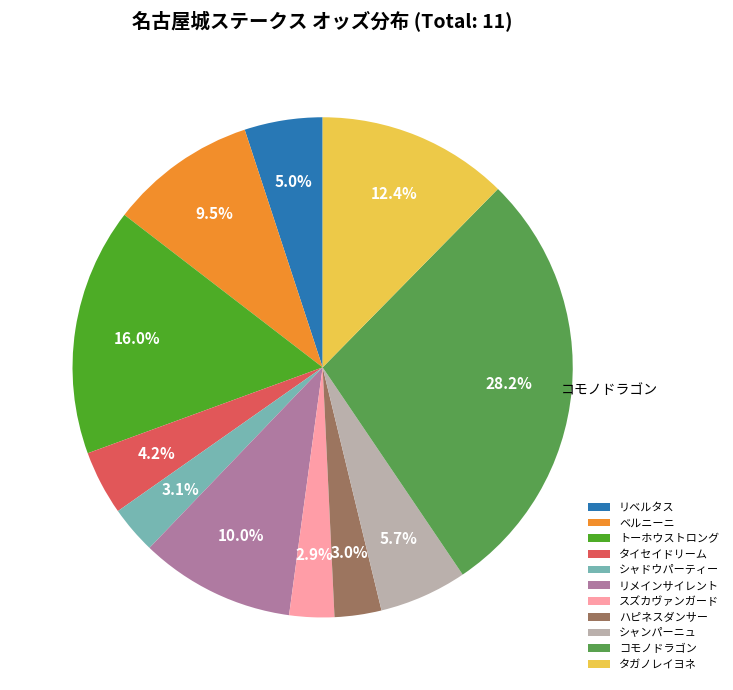

To the nearest percent, what is the difference between the largest and smallest slice percentages?

25%